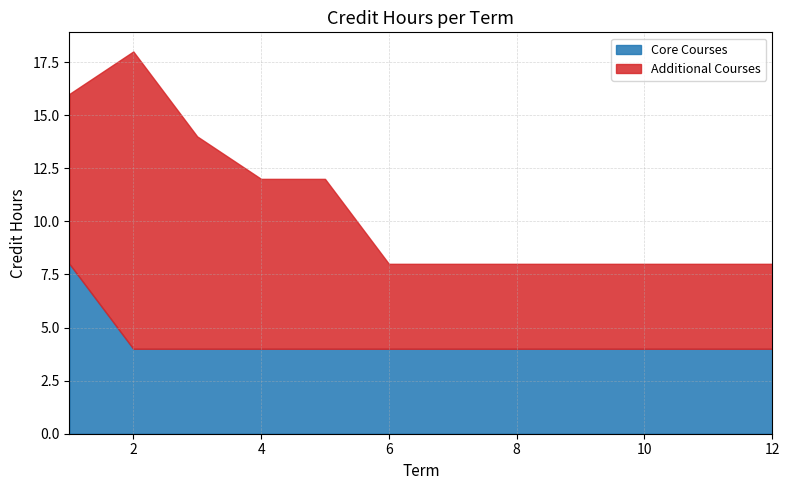

What is the difference between the maximum and minimum values in the Additional Courses series?

10